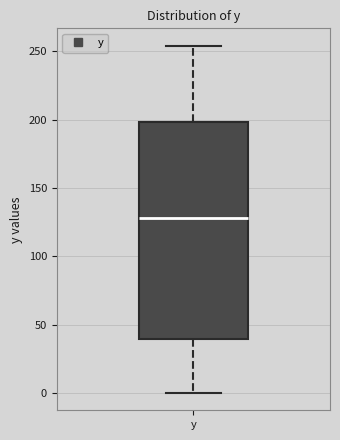

Read this box plot against the y-axis: the position of the median line, the range covered by the box, and the ends of both whiskers. The values are not printed on the chart, so give them approximately, as read against the axis.

median 130, box 40 to 200, whiskers 0 to 255